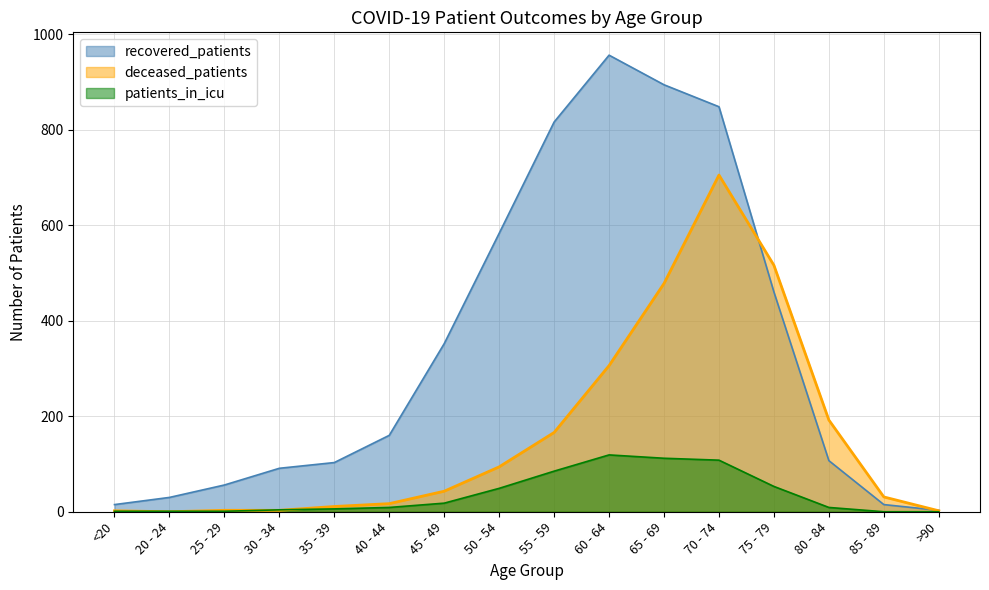

Between 45 - 49 and 60 - 64, which series saw the biggest shift?

recovered_patients